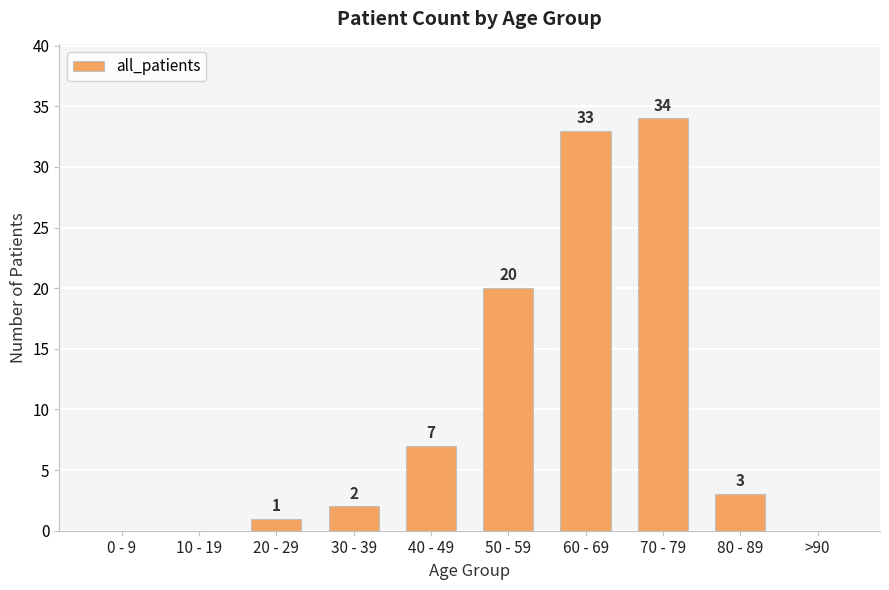

At which category does the chart reach its peak across all series?

70 - 79